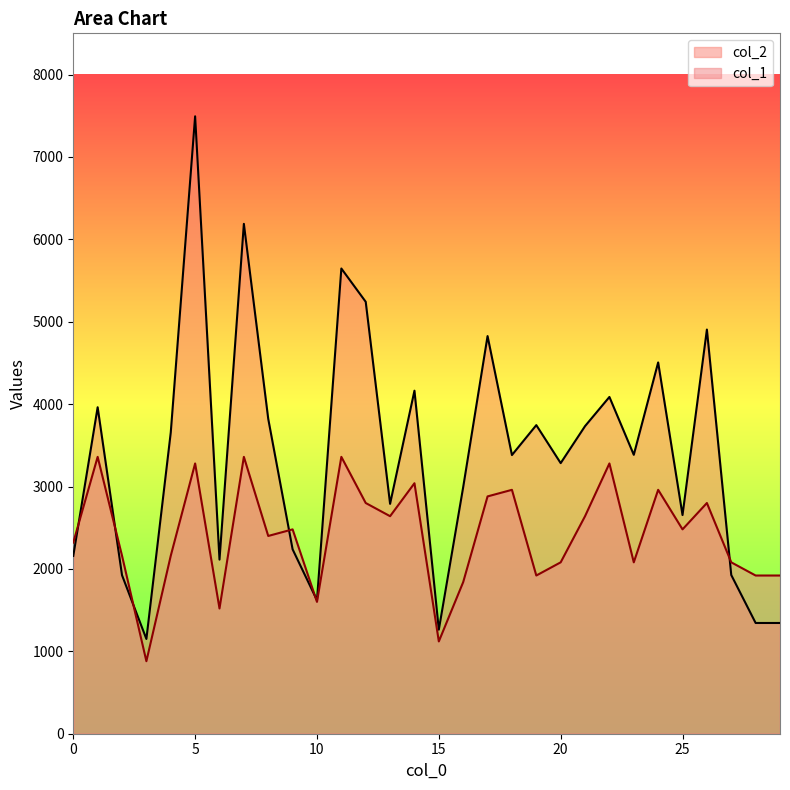

What is the spread (max minus min) of values at 13?

150